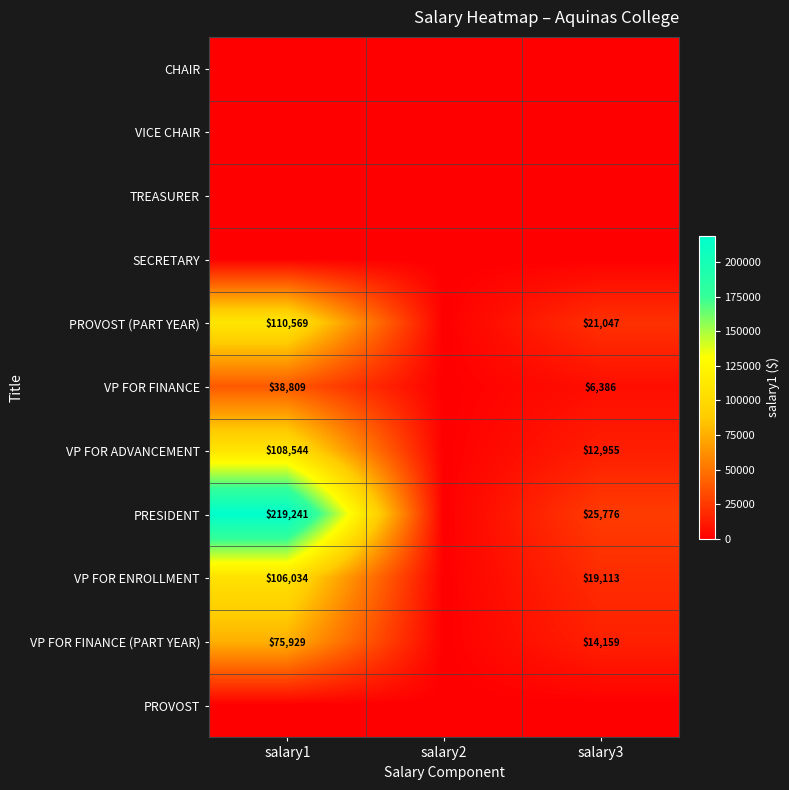

Is it true that VP FOR FINANCE (PART YEAR) equals 75929 at salary1?

True